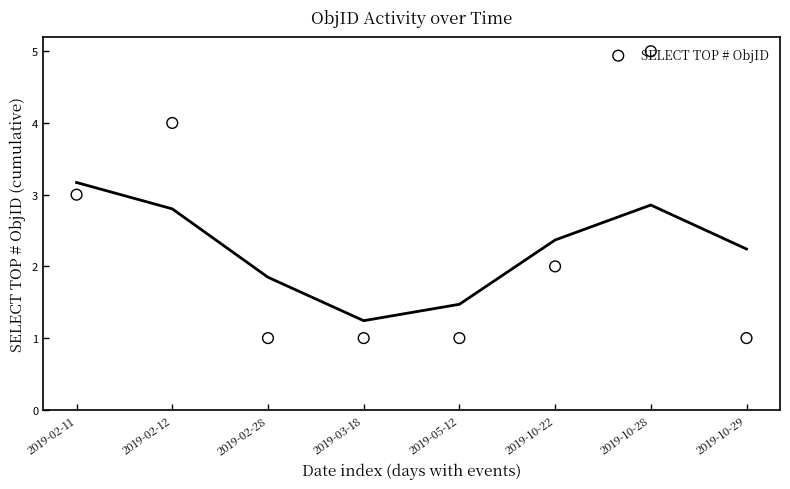

Between 2019-05-12 and 2019-10-22, which is larger?

2019-10-22